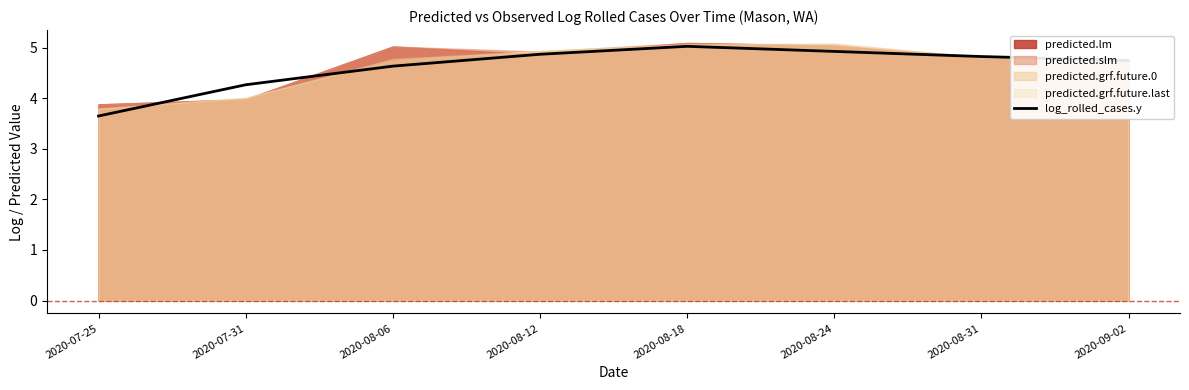

At which label does the data first exceed 4?

2020-07-31